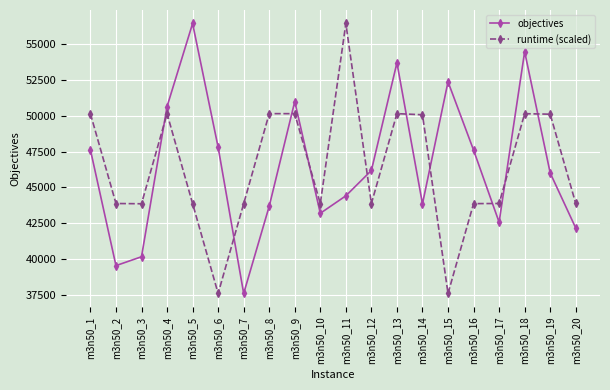

What is the value of the objectives point at the 15th from the left?

52375.0